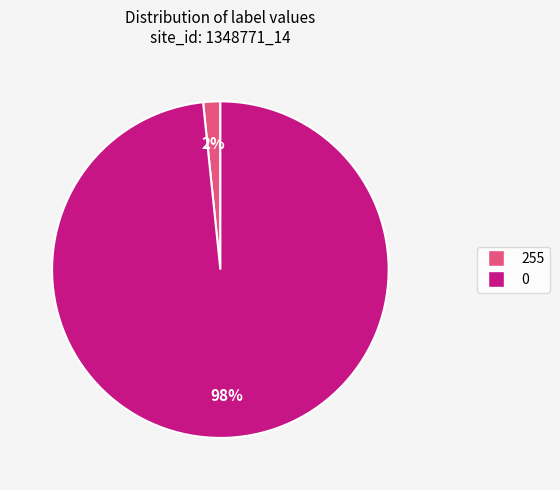

Combined, do 0 and 255 account for over 50%?

Yes